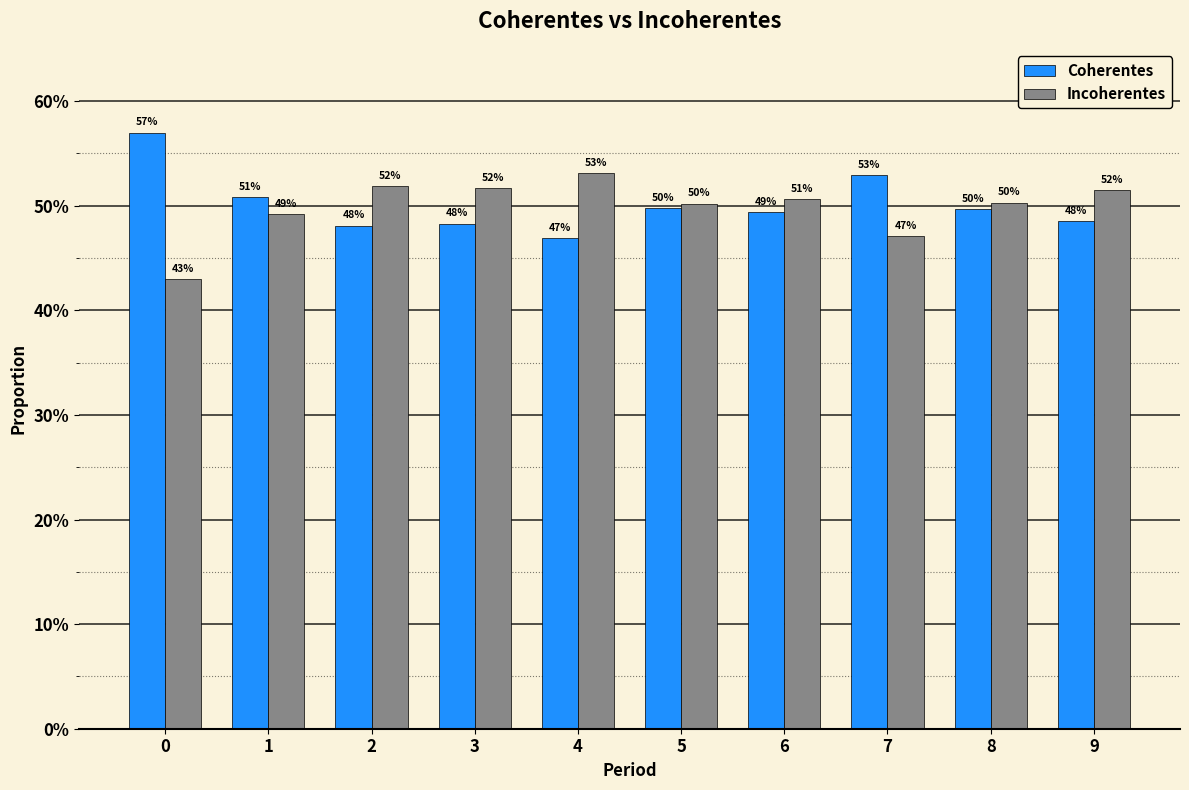

Between 1 and 7, which series saw the biggest shift?

Coherentes